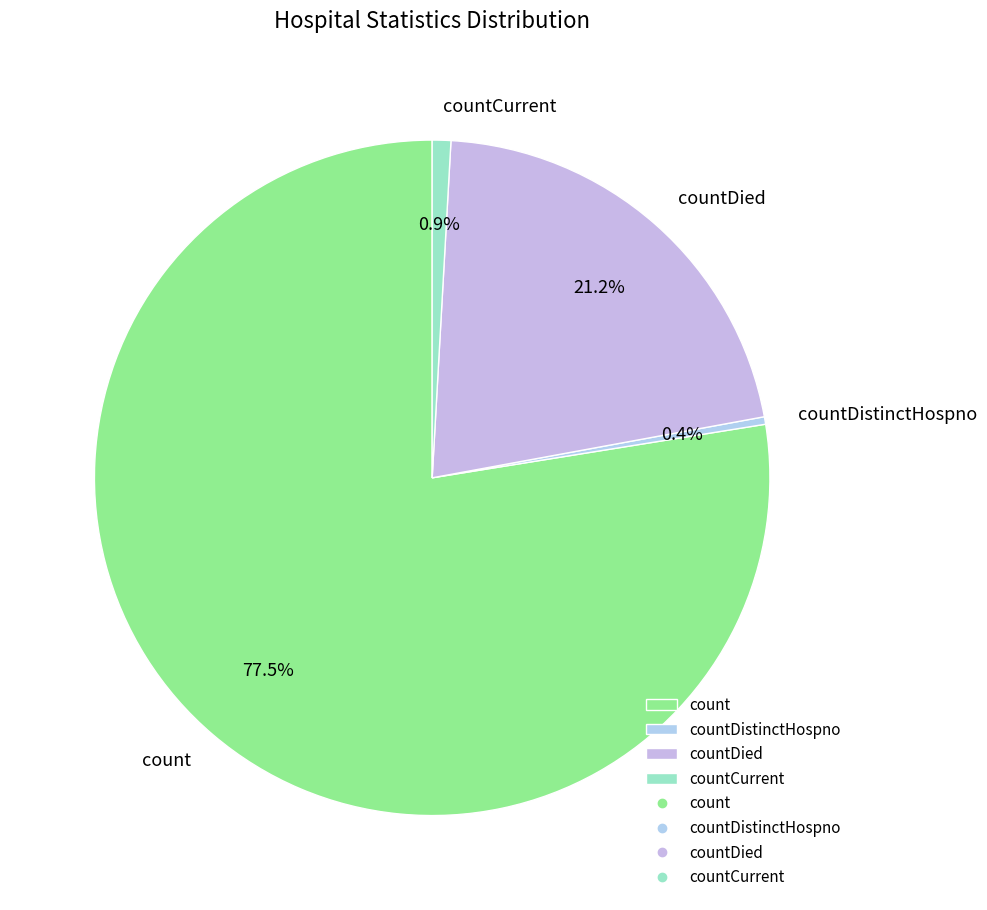

Which slice is the smallest?

countDistinctHospno